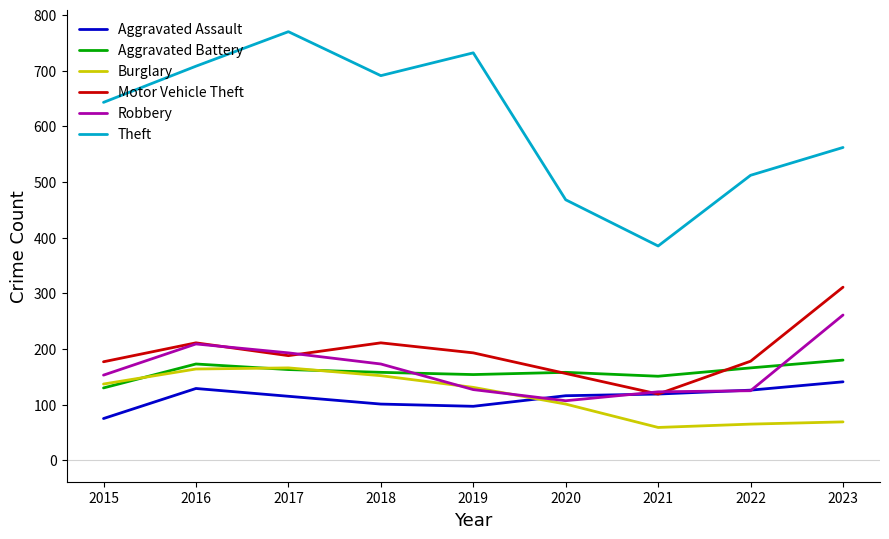

True or false: Aggravated Battery has more than 0 points higher than both neighbors.

True